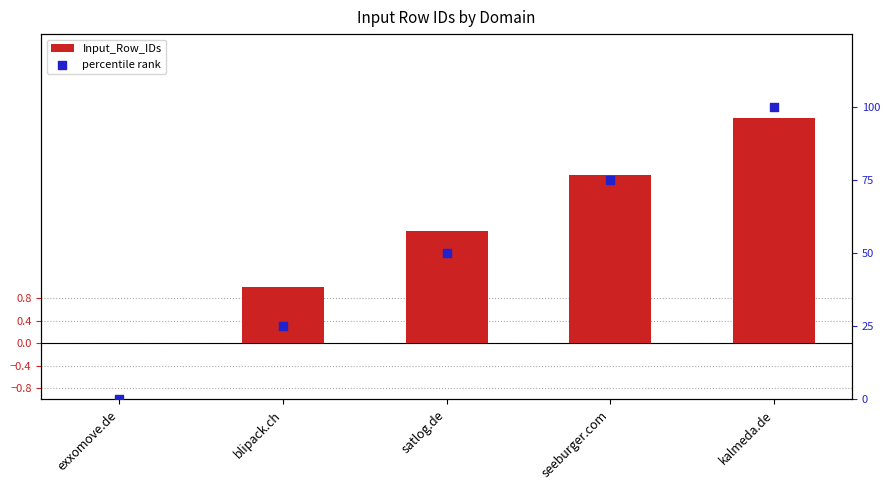

What are all the series names shown in the legend?

Input_Row_IDs, percentile rank